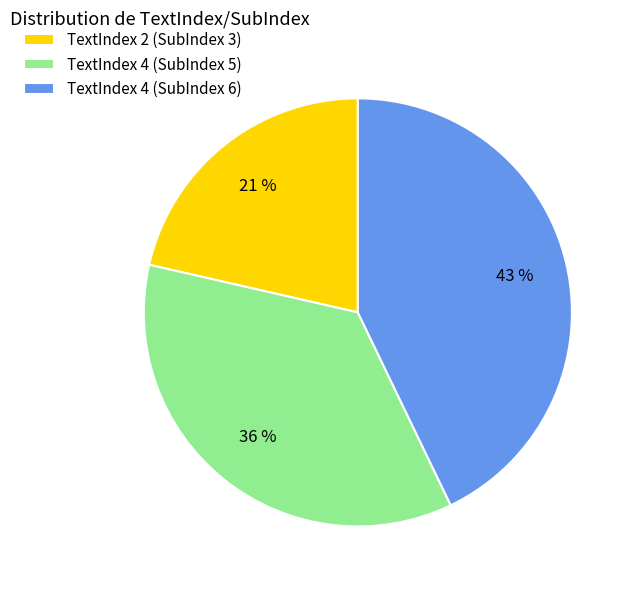

Is there a majority slice in this chart?

No